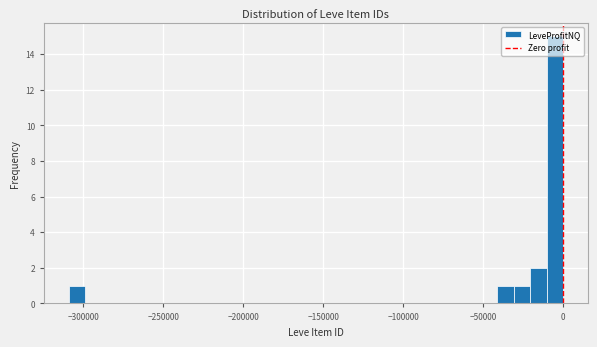

Around what value on the x-axis is the tallest bar? Give the approximate position of its centre, as read against the axis.

-5000